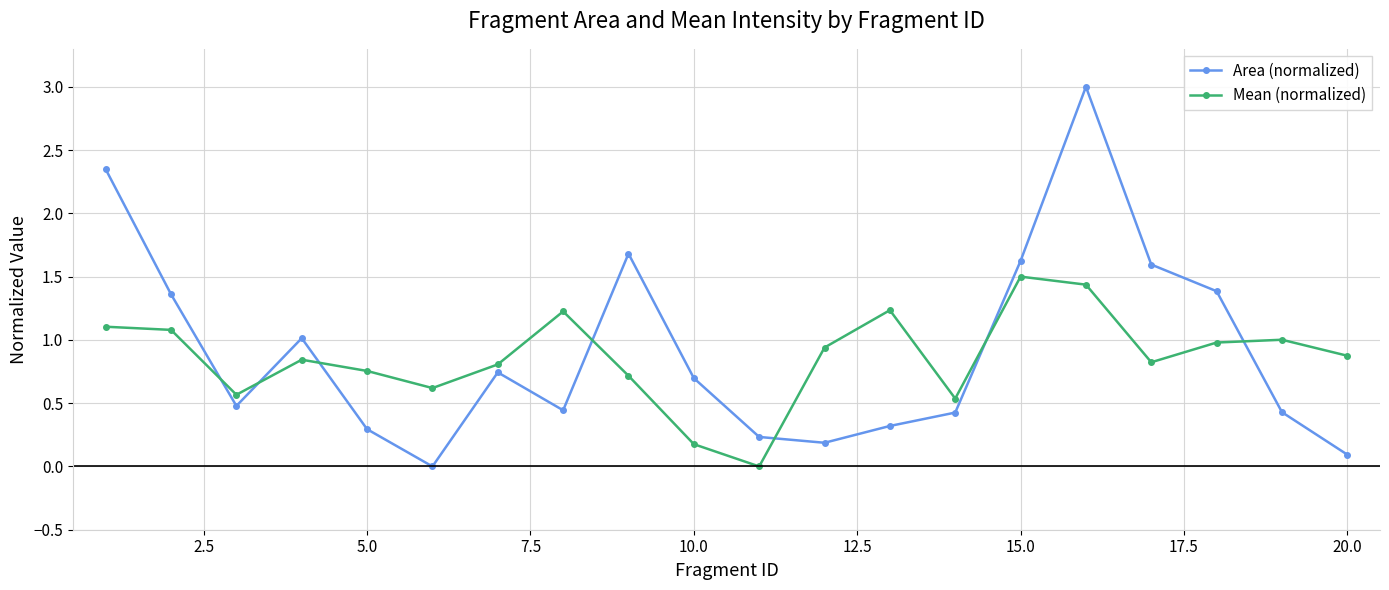

Which series has the largest range (max minus min)?

Area (normalized)